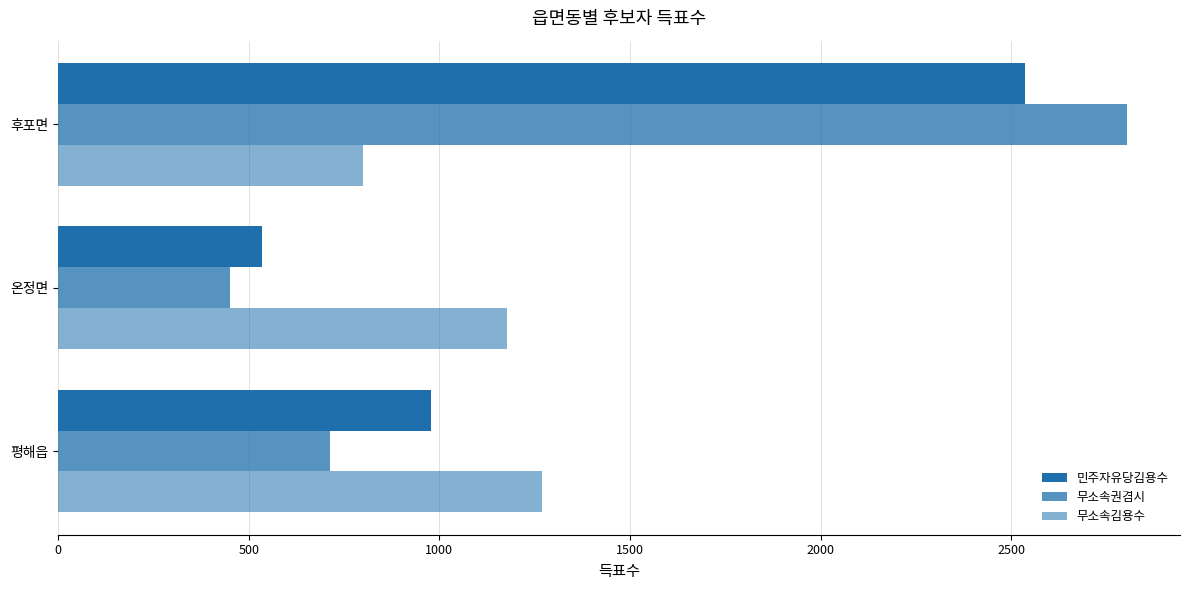

What is the difference between the second highest and minimum values in the 무소속권겸시 series?

263